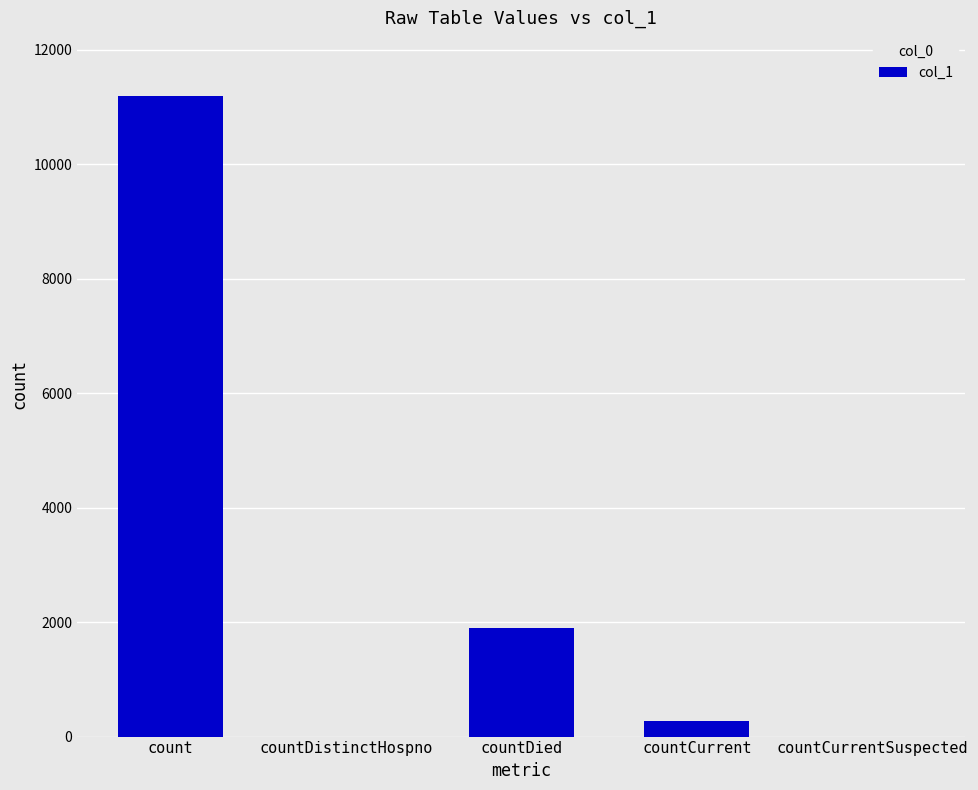

What is the difference between the values at countDied and count?

9283